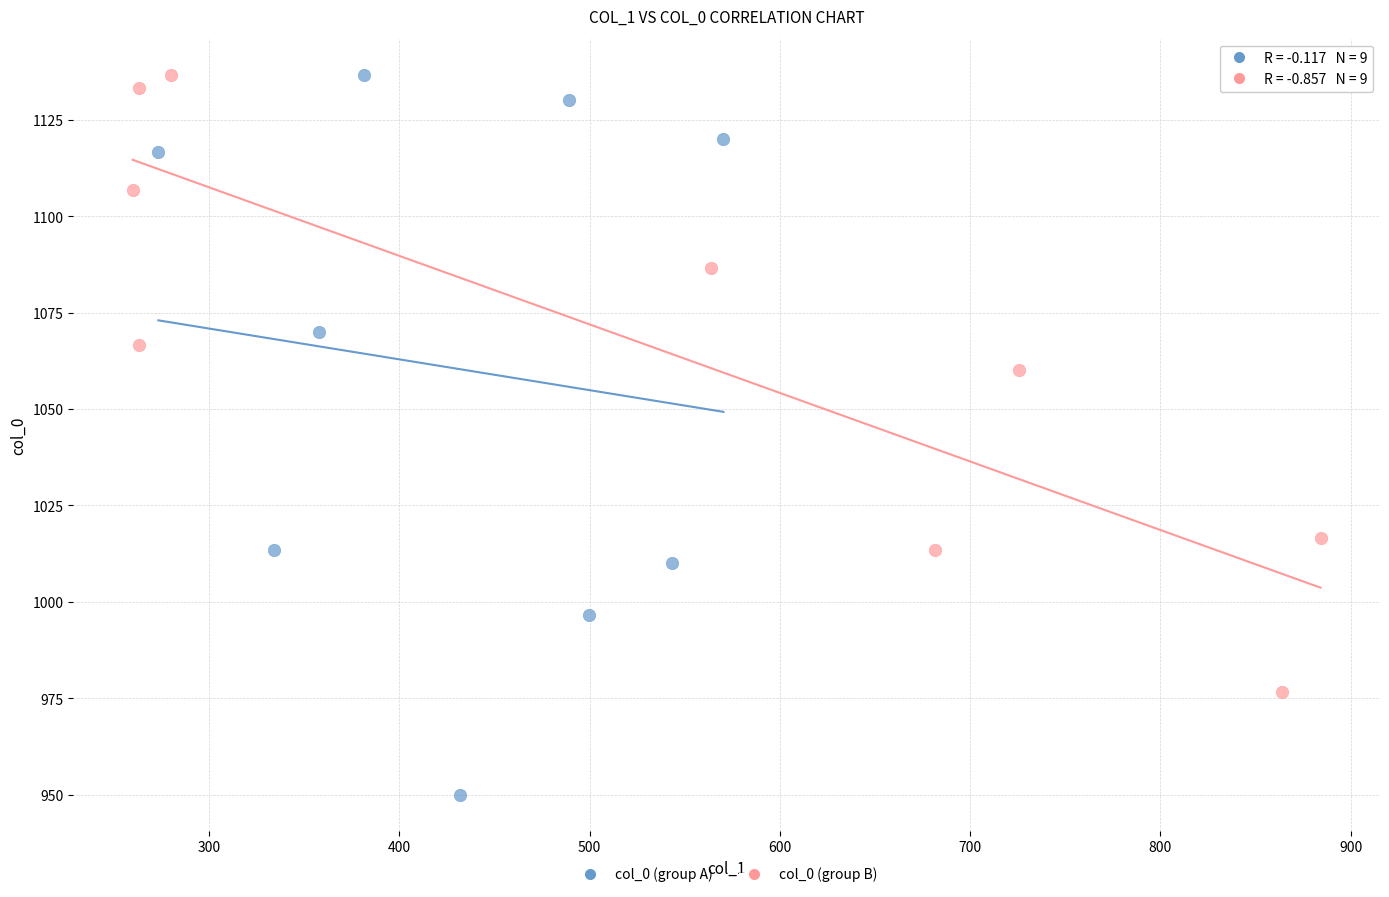

Which series has the widest spread of Y values?

col_0 (group A)